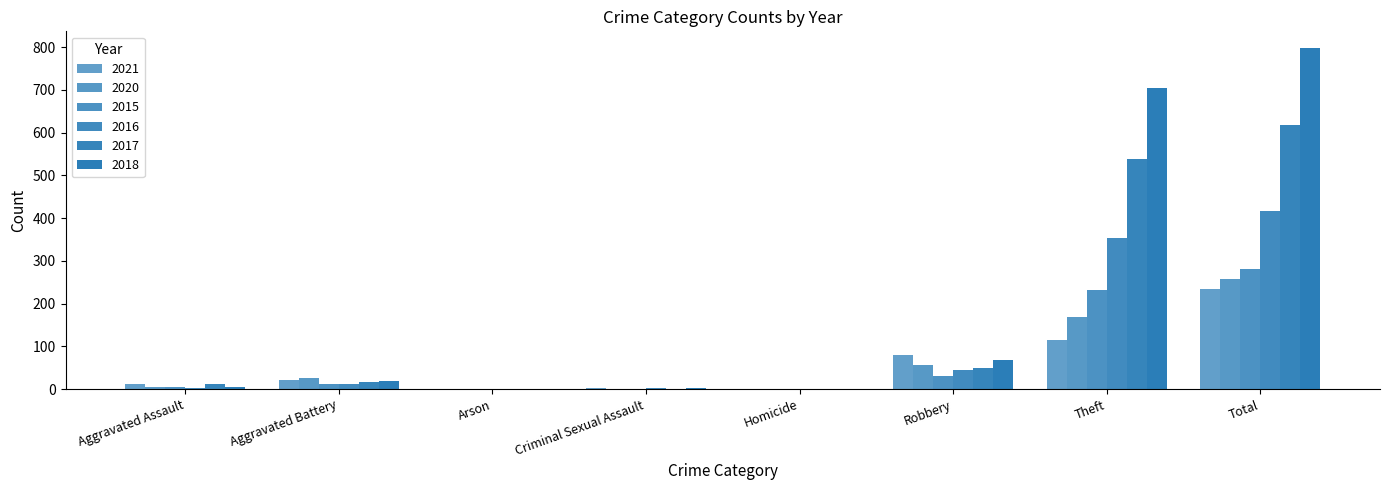

Which series changed the most between Criminal Sexual Assault and Total?

2018